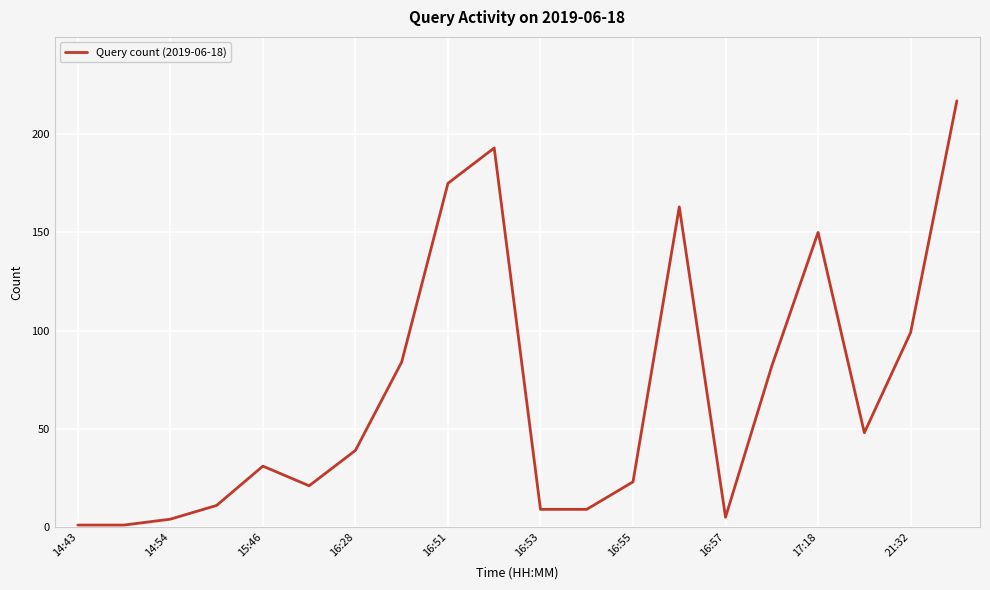

What is the greatest value displayed?

217